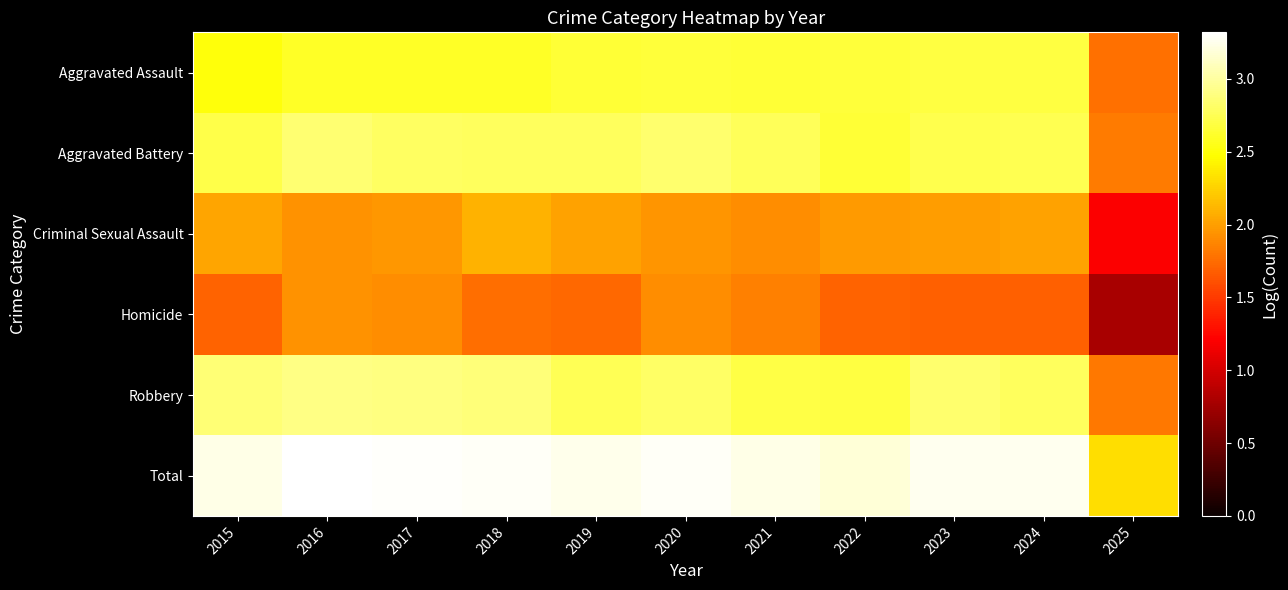

At which category is the sum across all series the highest?

2016